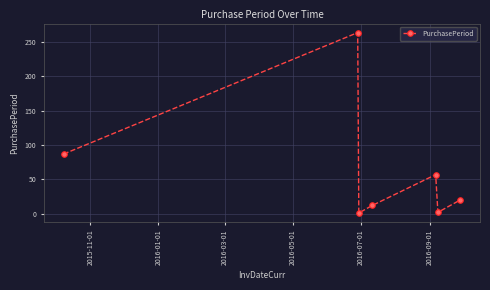

How many interior local valleys (lower than both neighbors) does the data have?

2